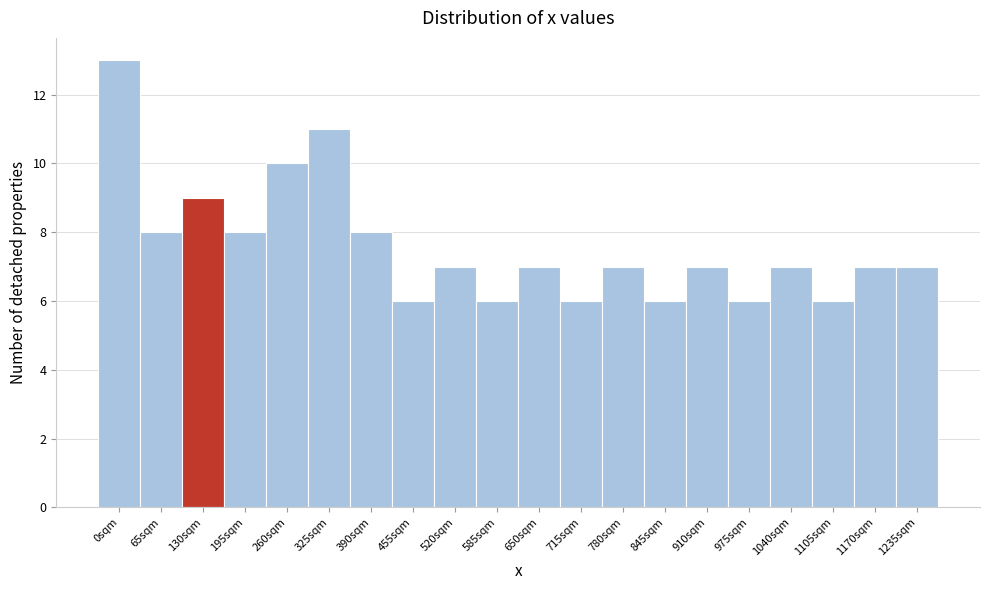

Reading right to left, transcribe all the data shown in this chart.

1235sqm=7	1170sqm=7	1105sqm=6	1040sqm=7	975sqm=6	910sqm=7	845sqm=6	780sqm=7	715sqm=6	650sqm=7	585sqm=6	520sqm=7	455sqm=6	390sqm=8	325sqm=11	260sqm=10	195sqm=8	130sqm=9	65sqm=8	0sqm=13